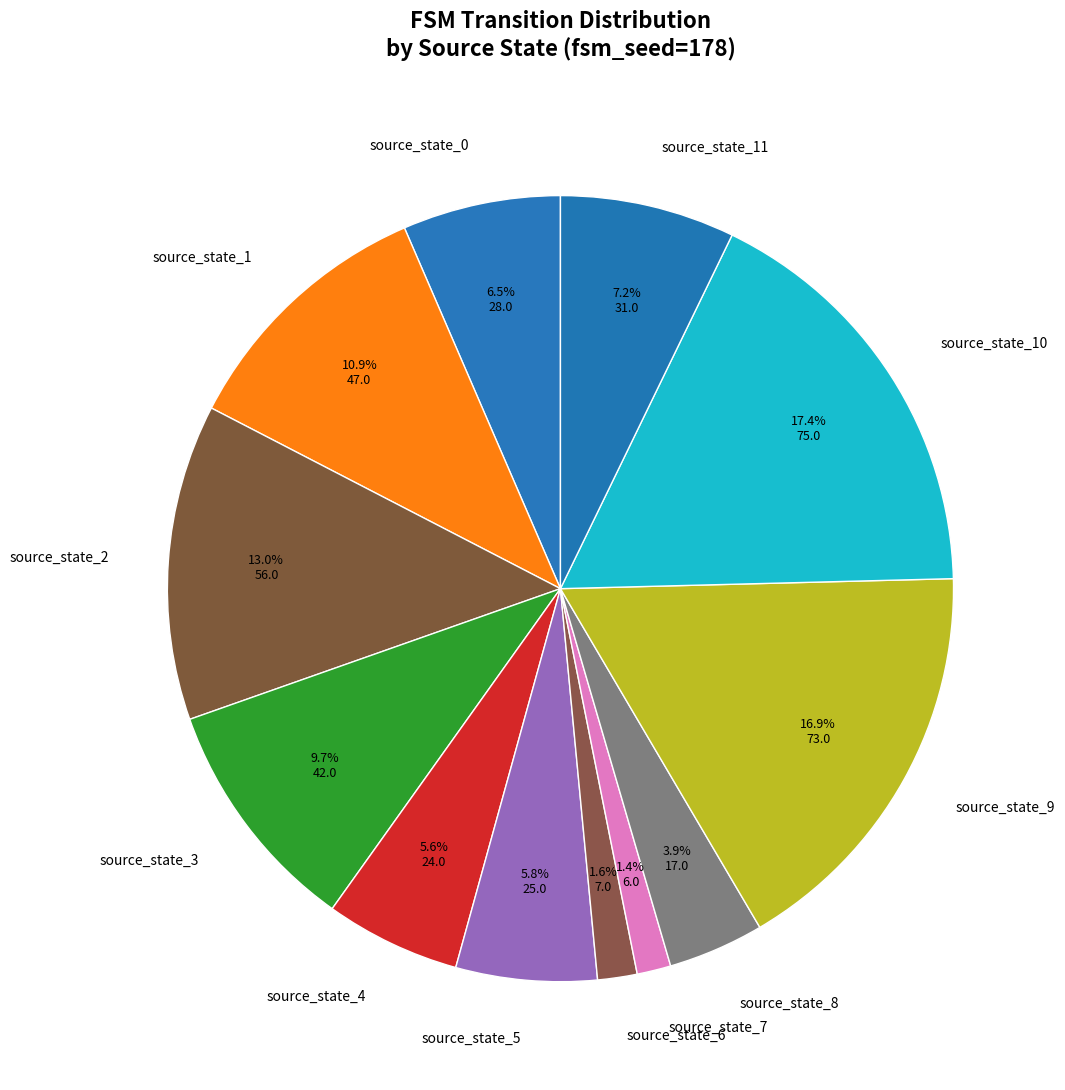

What is the ratio of the value at source_state_2 to the value at source_state_9?

0.8